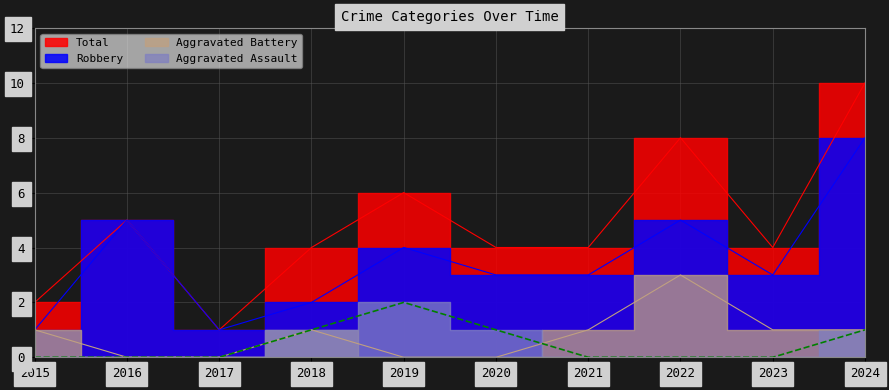

Count the number of categories in the chart.

10